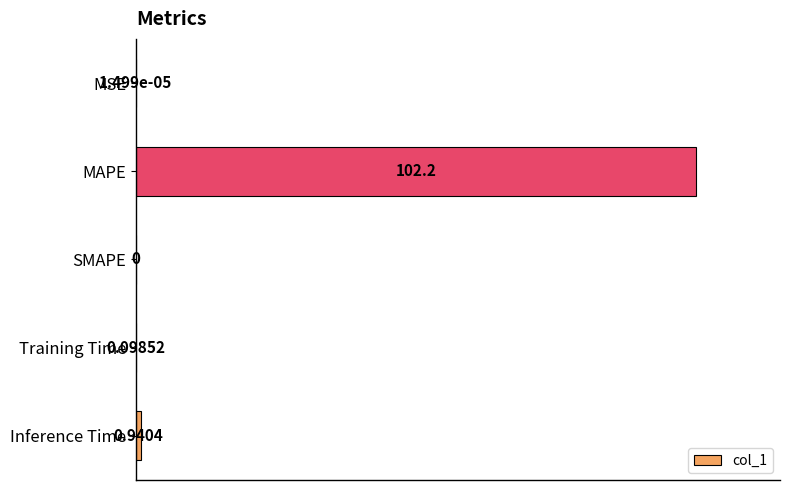

What is the sum of all values?

101.0